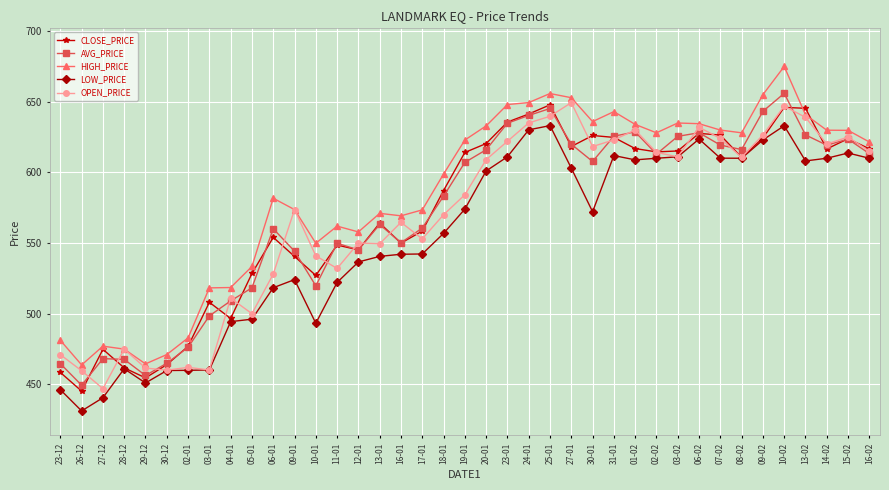

Is it true that LOW_PRICE equals 353.7 at 15-02?

False